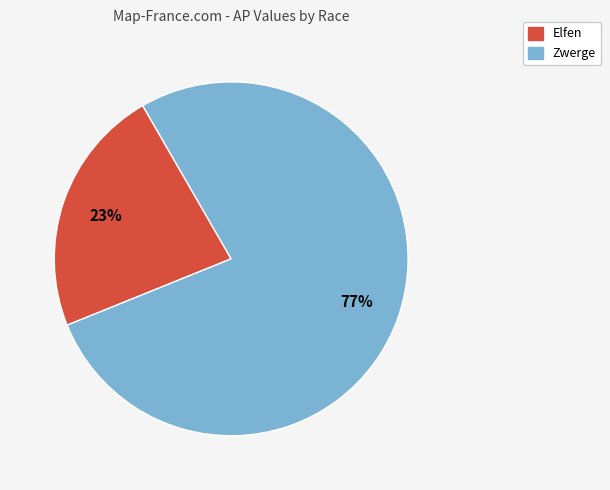

Does any single category account for the majority?

Yes